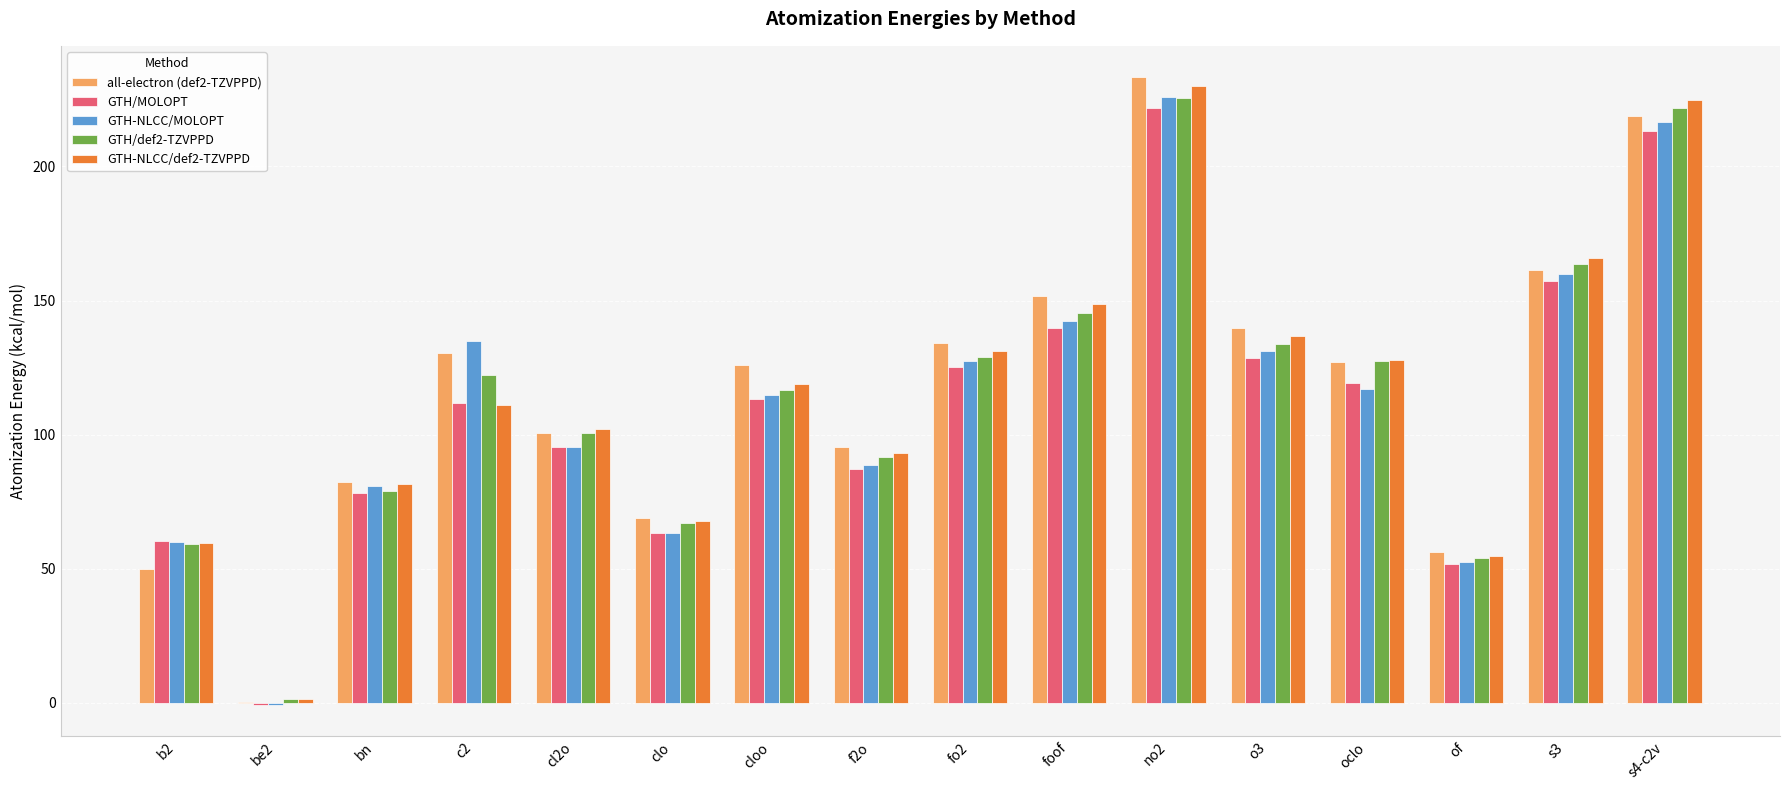

How many distinct data groups are displayed?

5